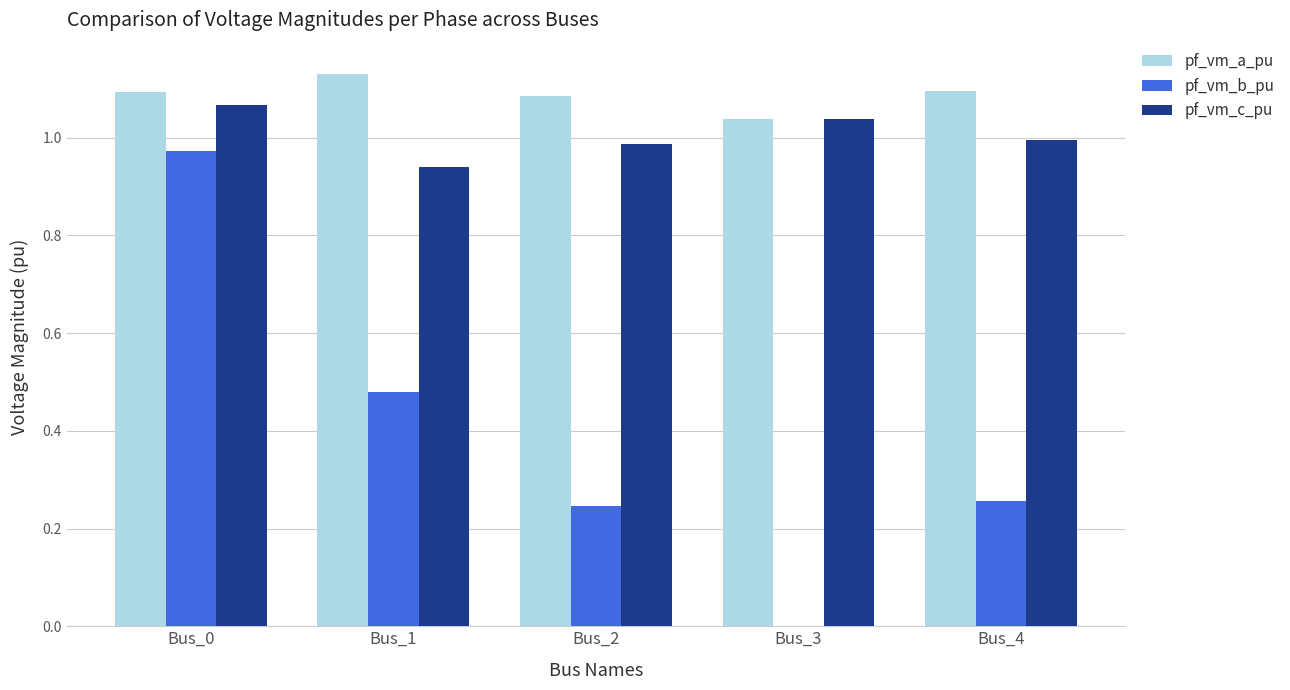

Which series has the largest total across all categories?

pf_vm_a_pu